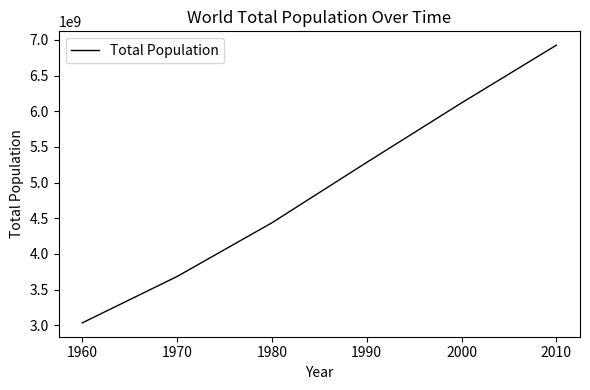

Rank the categories by value from lowest to highest.

1960, 1970, 1980, 1990, 2000, 2010